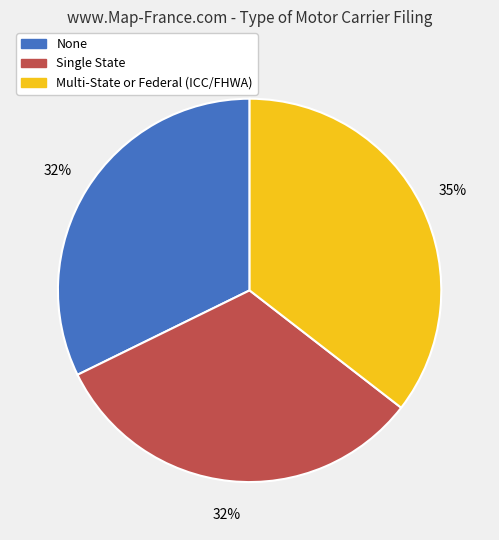

Combined, do None and Multi-State or Federal (ICC/FHWA) account for over 50%?

Yes